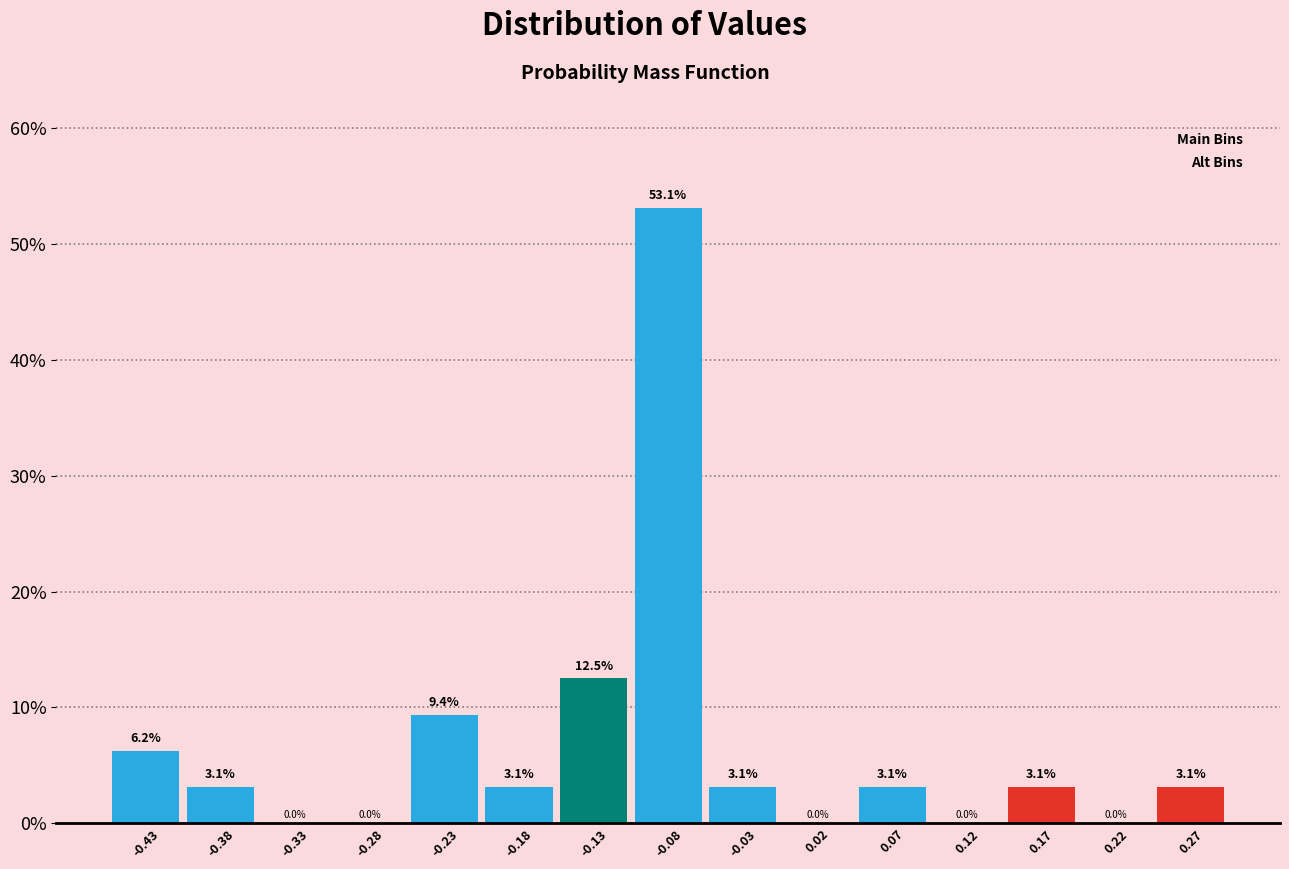

Reading left to right, transcribe this chart: for each bar, give the range it covers on the x-axis and its height.

-0.45 to -0.40: 6.2
-0.40 to -0.35: 3.1
-0.35 to -0.30: 0.0
-0.30 to -0.25: 0.0
-0.25 to -0.20: 9.4
-0.20 to -0.15: 3.1
-0.15 to -0.10: 12.5
-0.10 to -0.05: 53.1
-0.05 to 0.00: 3.1
0.00 to 0.05: 0.0
0.05 to 0.10: 3.1
0.10 to 0.15: 0.0
0.15 to 0.20: 3.1
0.20 to 0.25: 0.0
0.25 to 0.30: 3.1